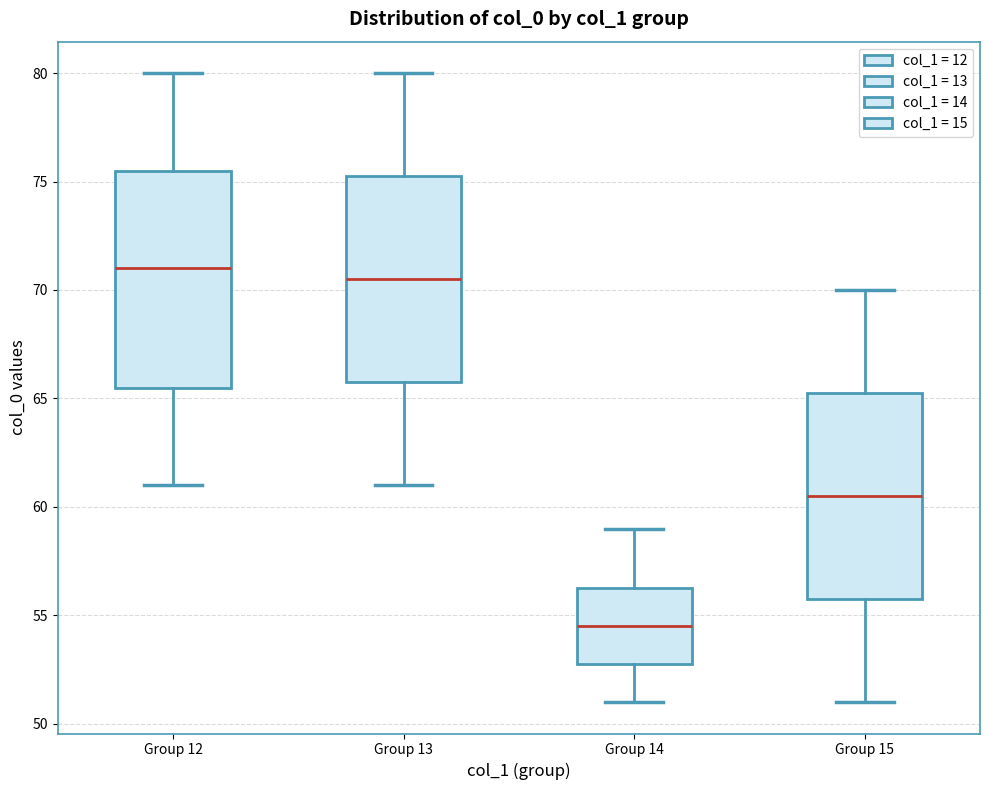

Where does the lower whisker of the box for Group 13 end on the y-axis? The values are not printed on the chart, so give them approximately, as read against the axis.

61.0